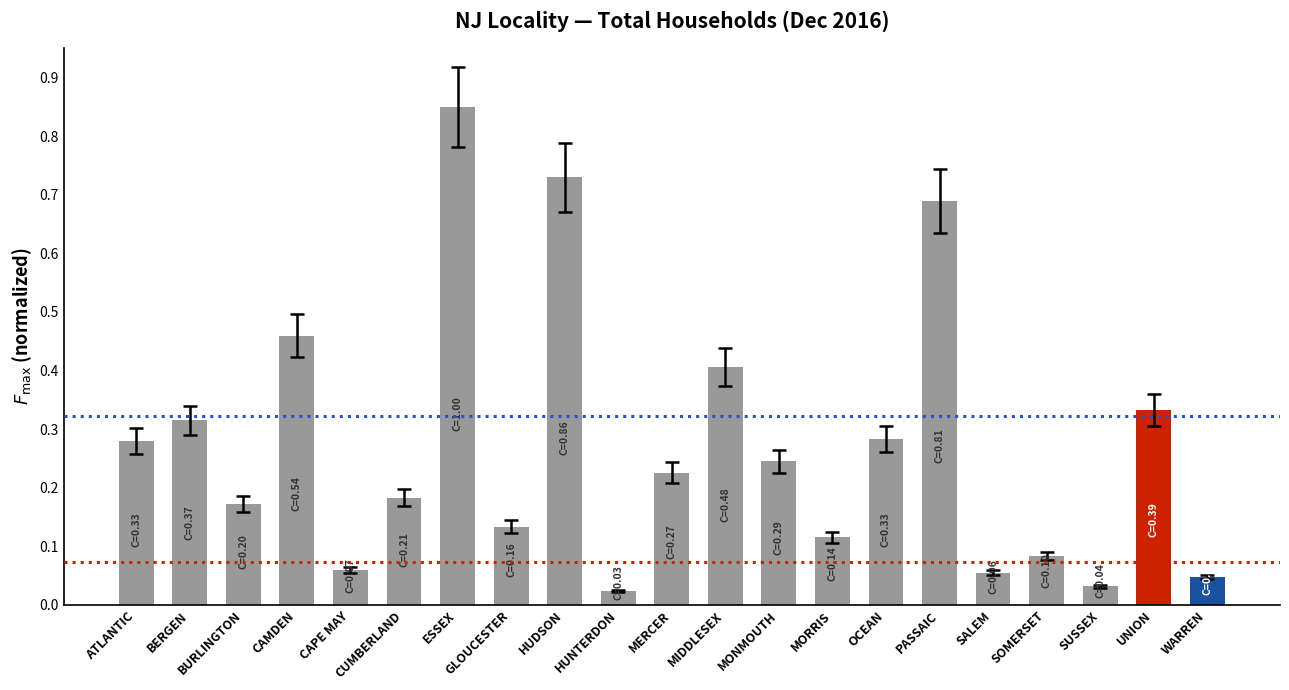

Is it true that the value at MIDDLESEX is 0.4?

True